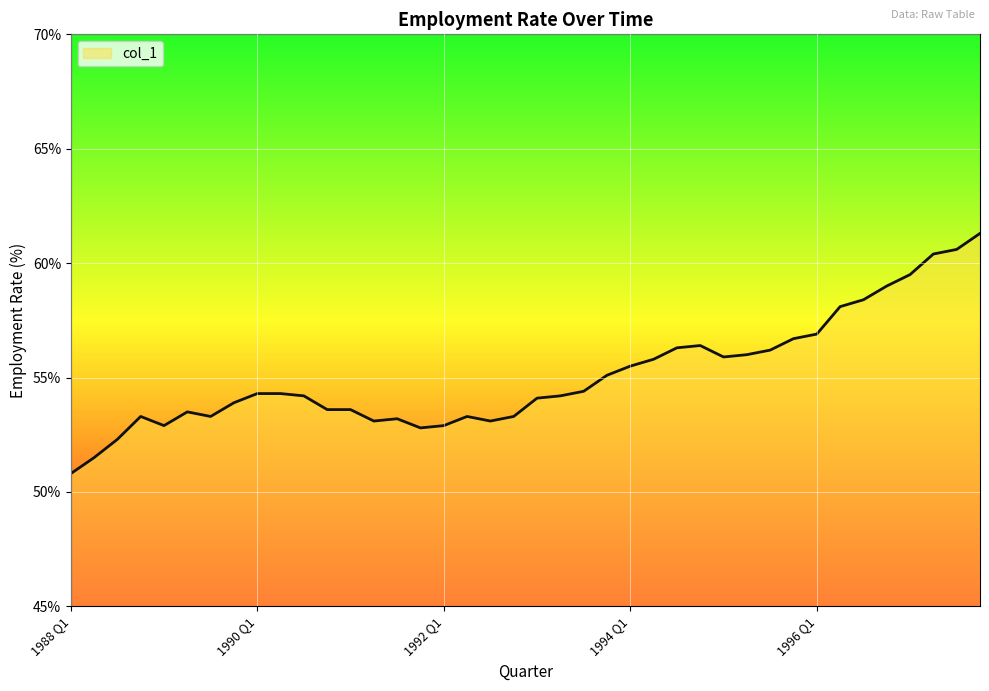

What is the maximum value shown in the chart?

61.3